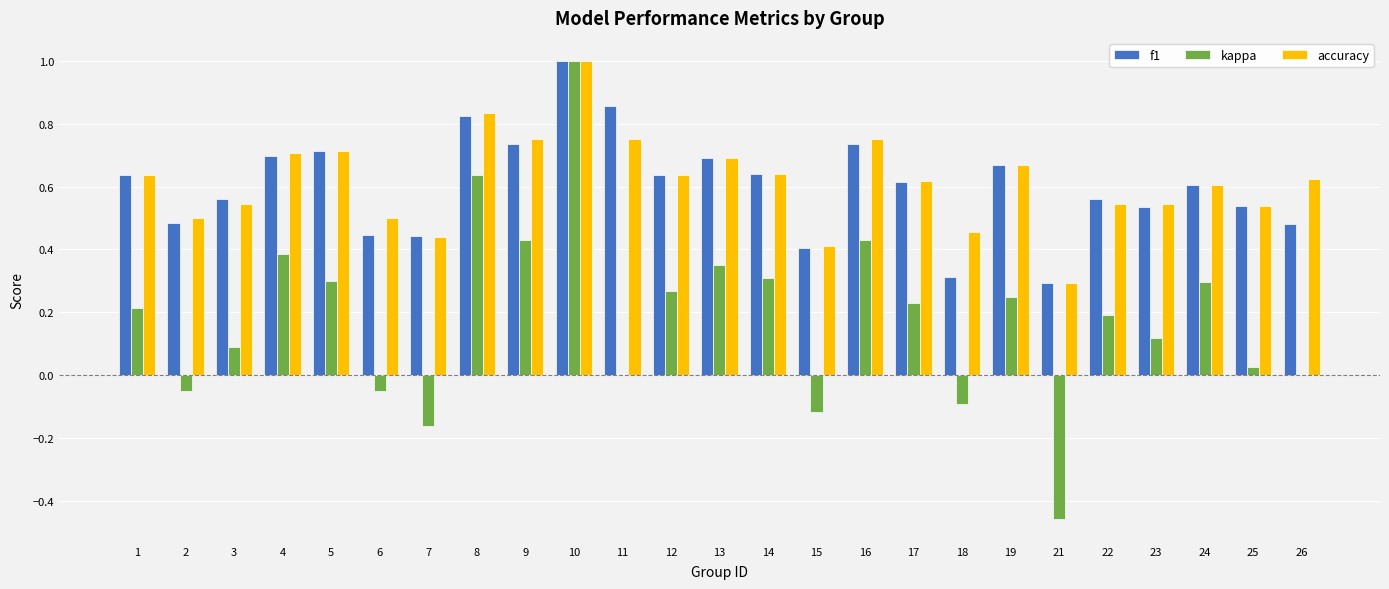

What is the total value across all series at 1?

1.5